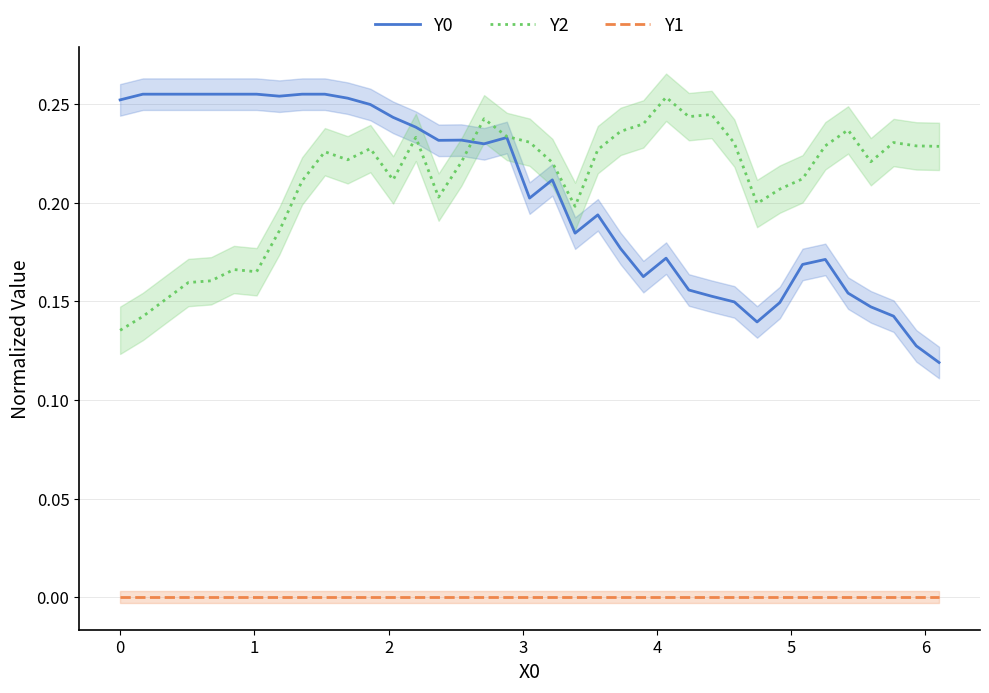

True or false: Y0 and Y1 cross at least once.

False